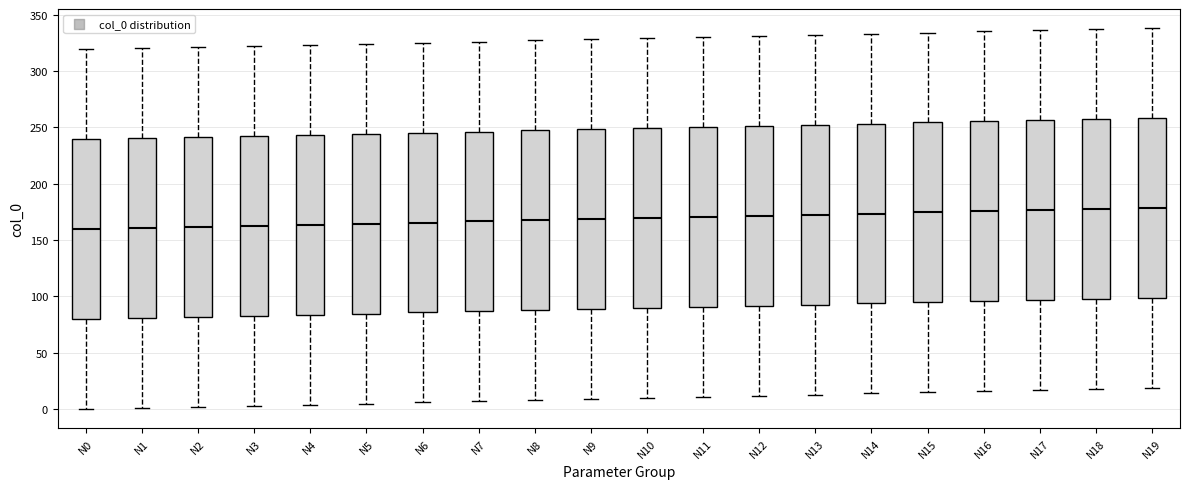

Reading left to right, transcribe this box plot: for each box, give where its median line is, the range the box spans, and where its two whiskers end, as read against the y-axis. The values are not printed on the chart, so give them approximately, as read against the axis.

N0: median 160, box 80 to 240, whiskers 0 to 320
N1: median 160, box 80 to 240, whiskers 0 to 320
N2: median 160, box 80 to 240, whiskers 0 to 320
N3: median 165, box 85 to 240, whiskers 5 to 320
N4: median 165, box 85 to 245, whiskers 5 to 325
N5: median 165, box 85 to 245, whiskers 5 to 325
N6: median 165, box 85 to 245, whiskers 5 to 325
N7: median 165, box 85 to 245, whiskers 5 to 325
N8: median 170, box 90 to 245, whiskers 10 to 325
N9: median 170, box 90 to 250, whiskers 10 to 330
N10: median 170, box 90 to 250, whiskers 10 to 330
N11: median 170, box 90 to 250, whiskers 10 to 330
N12: median 170, box 90 to 250, whiskers 10 to 330
N13: median 175, box 95 to 250, whiskers 15 to 330
N14: median 175, box 95 to 255, whiskers 15 to 335
N15: median 175, box 95 to 255, whiskers 15 to 335
N16: median 175, box 95 to 255, whiskers 15 to 335
N17: median 175, box 95 to 255, whiskers 15 to 335
N18: median 180, box 100 to 255, whiskers 20 to 335
N19: median 180, box 100 to 260, whiskers 20 to 340